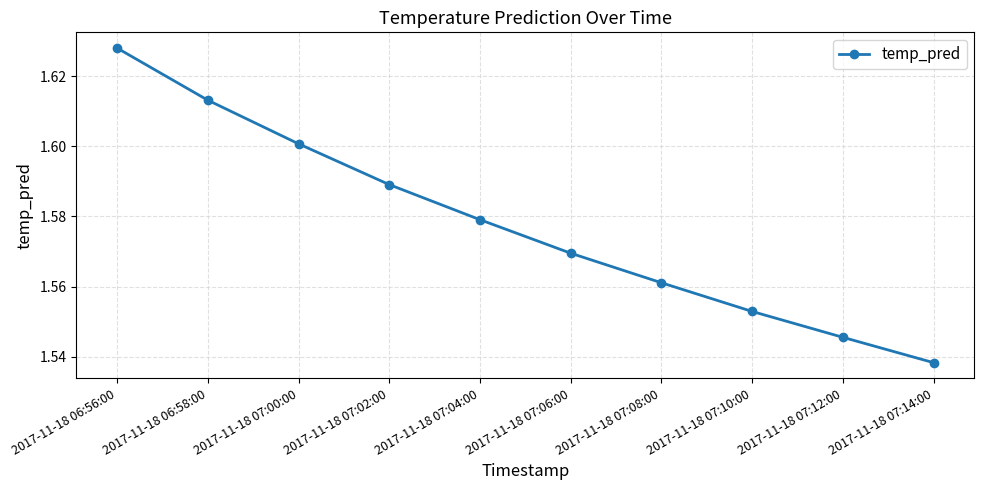

At which category does the chart reach its peak across all series?

2017-11-18 06:56:00